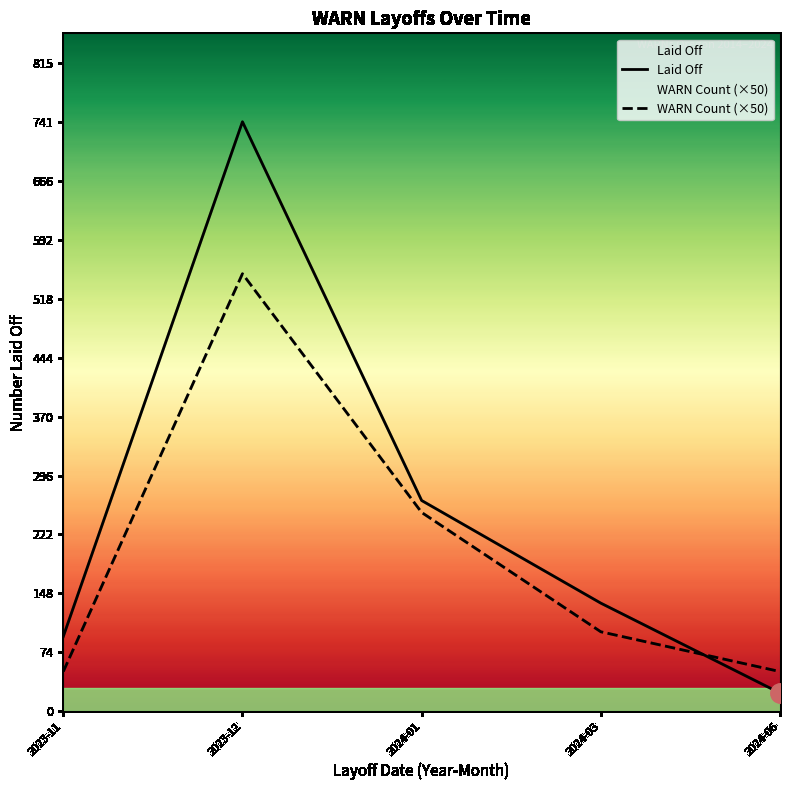

True or false: Laid Off and WARN Count (×50) intersect in this chart.

True